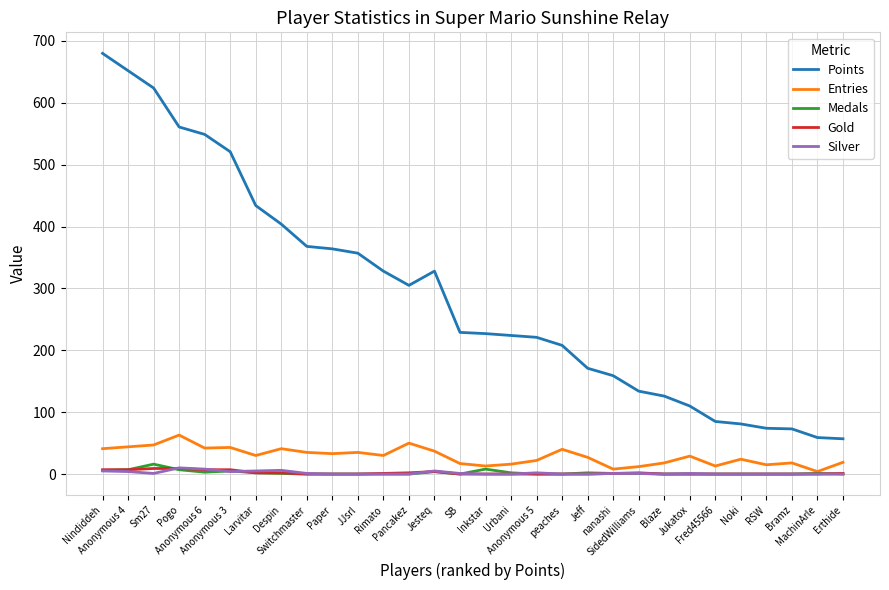

Which series has the largest total across all categories?

Points